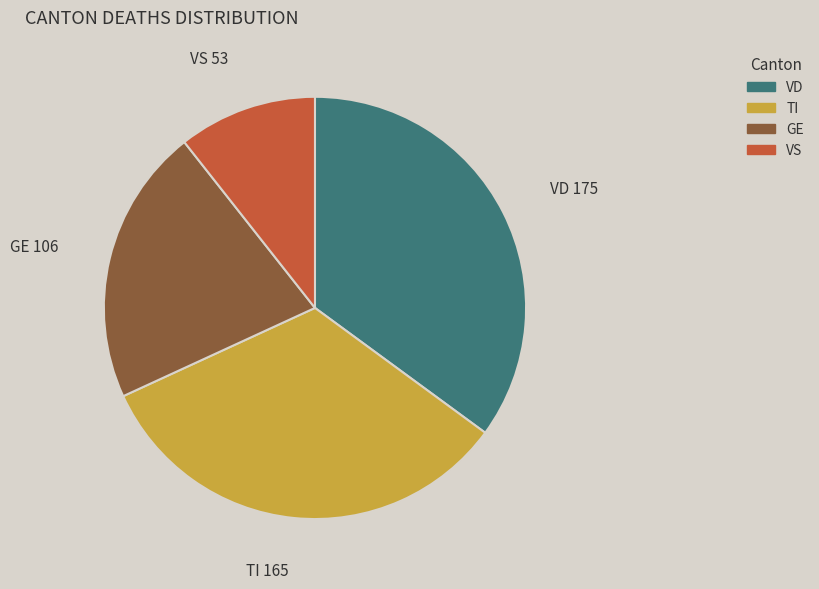

Do TI and GE together represent more than half of the pie?

Yes